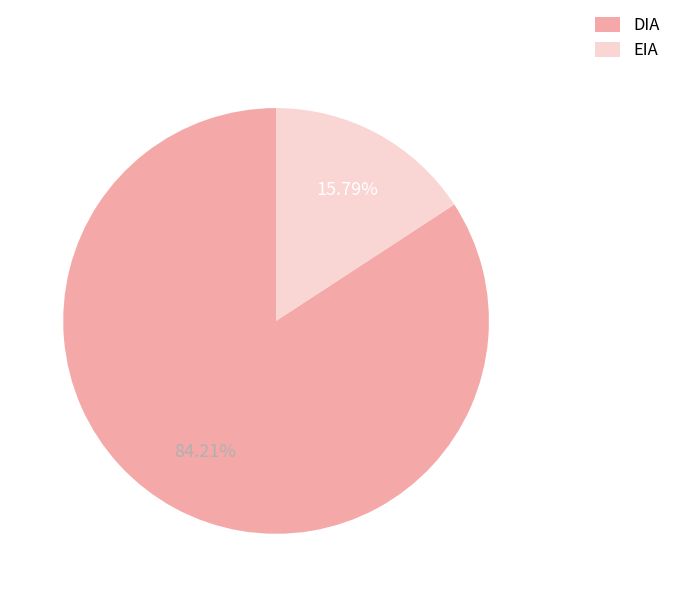

What is the ratio of the value at DIA to the value at EIA?

5.3